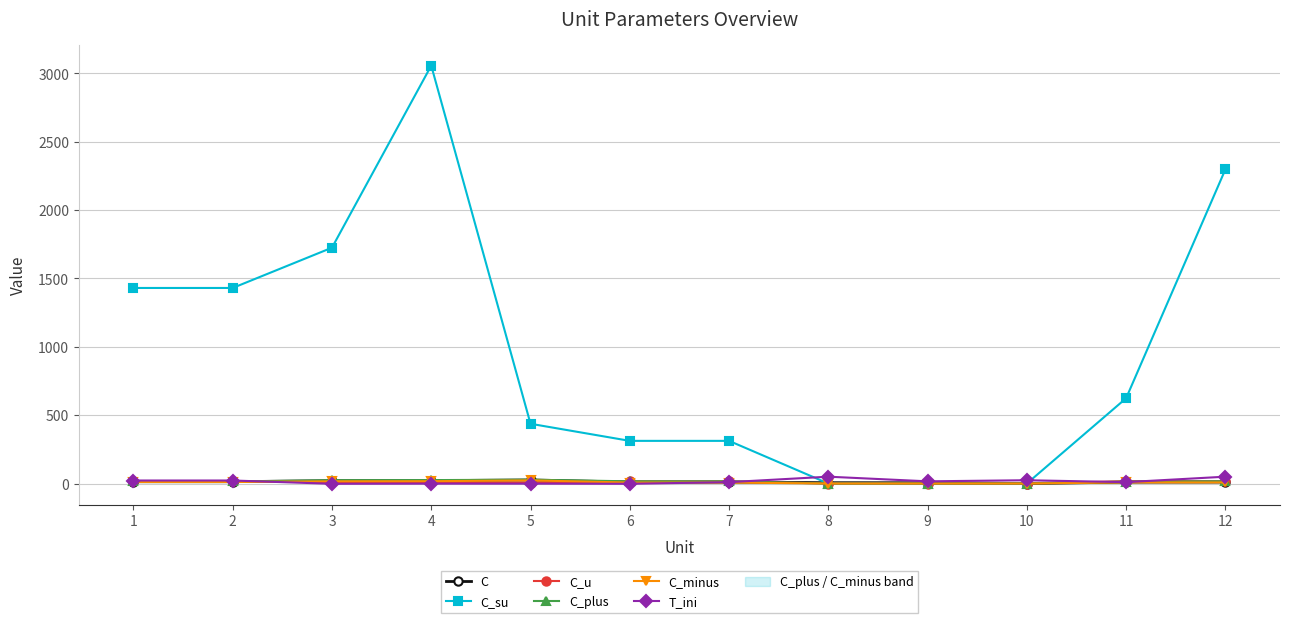

The value of C_plus at 5 is 28.0. True or false?

True